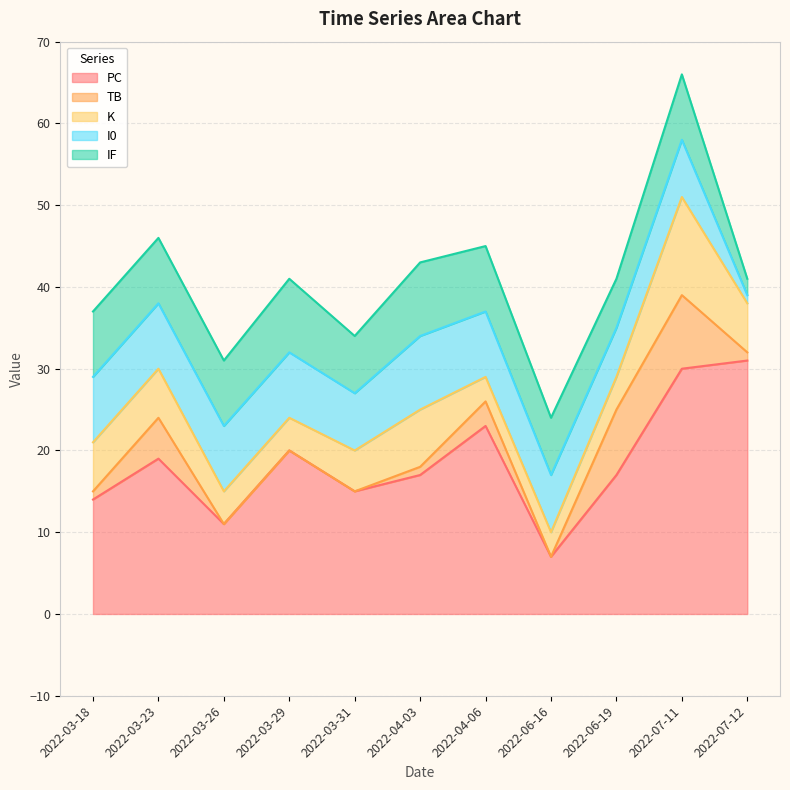

What are all the series names shown in the legend?

PC, TB, K, I0, IF